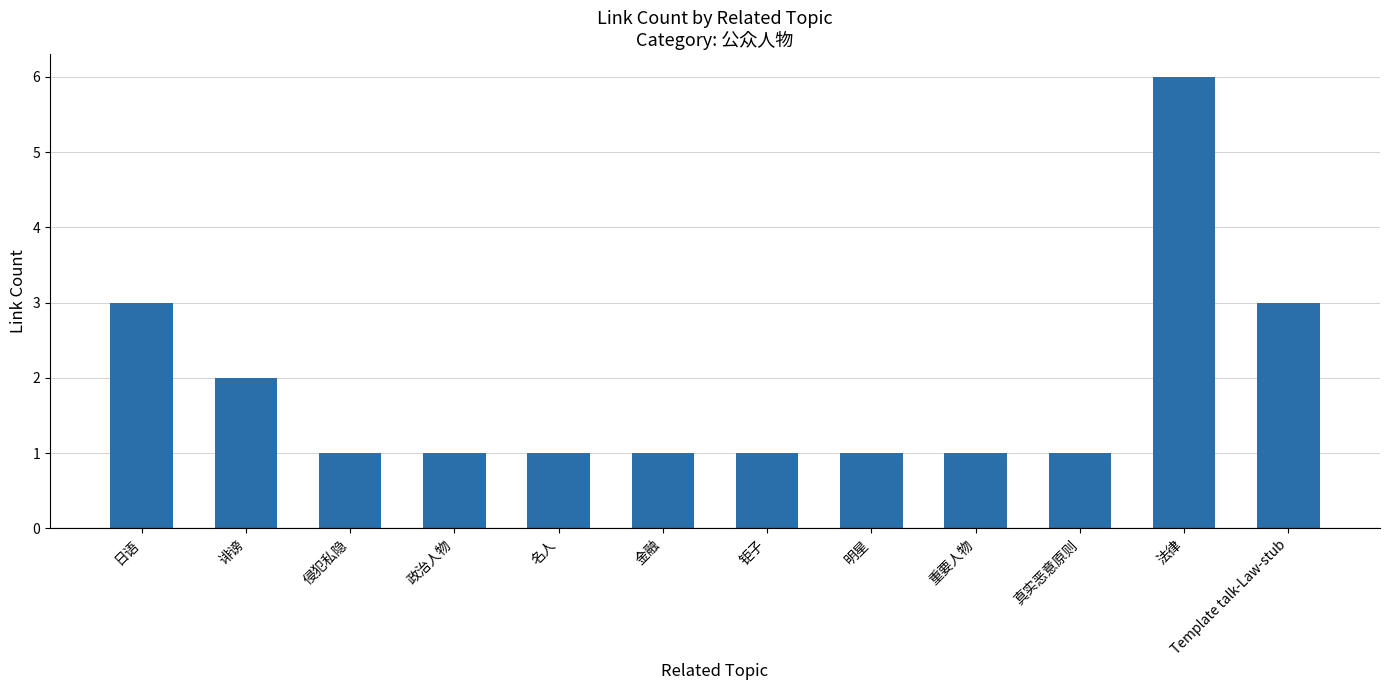

At which category does the chart reach its peak across all series?

法律